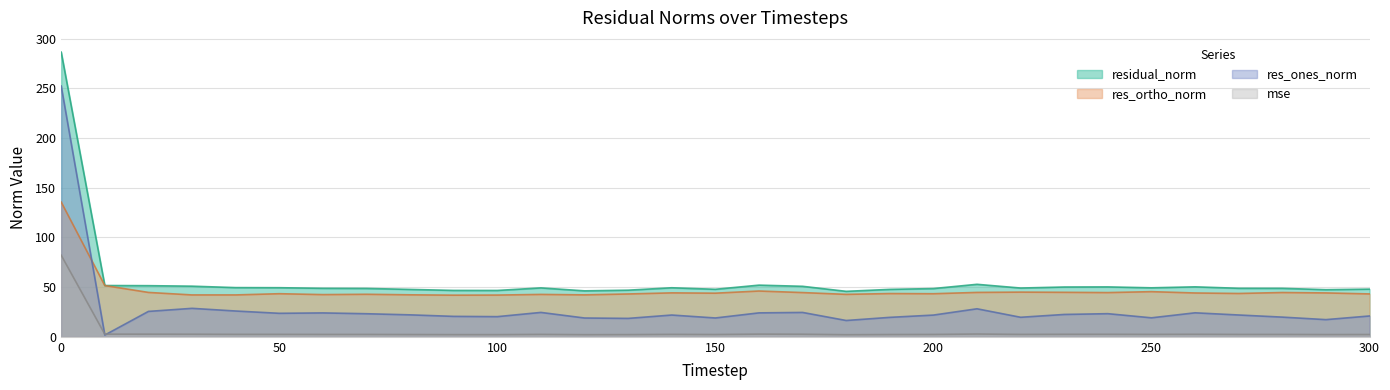

Which category has the lowest value in the res_ones_norm series?

10